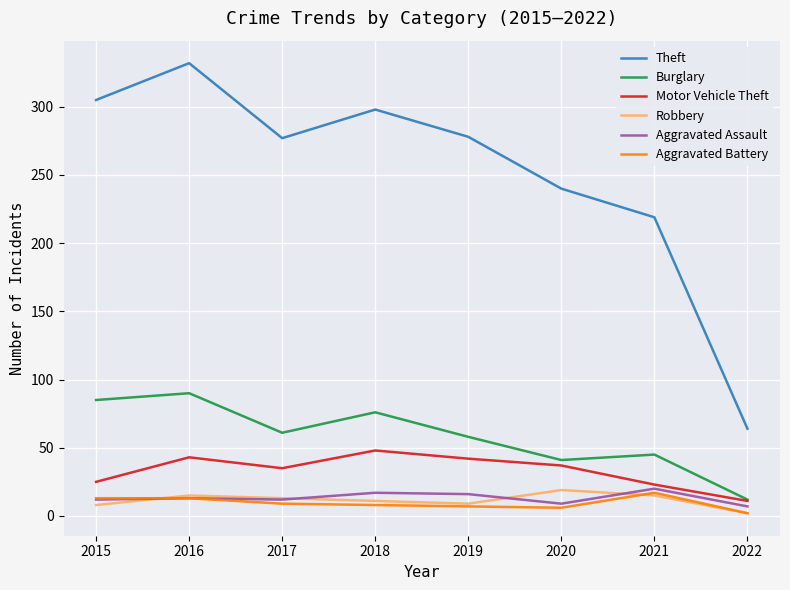

What is the highest value of the Aggravated Assault series?

20